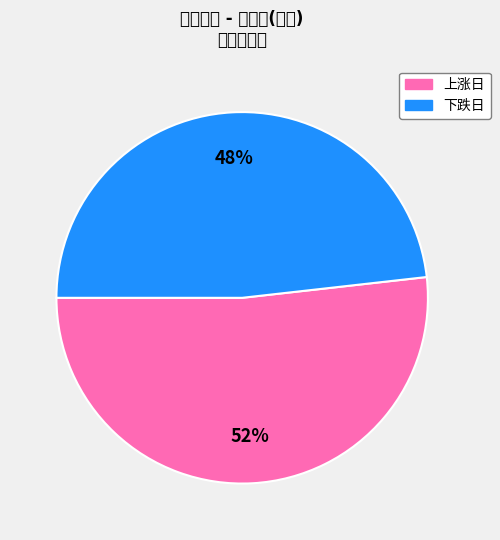

Does any single category account for the majority?

Yes